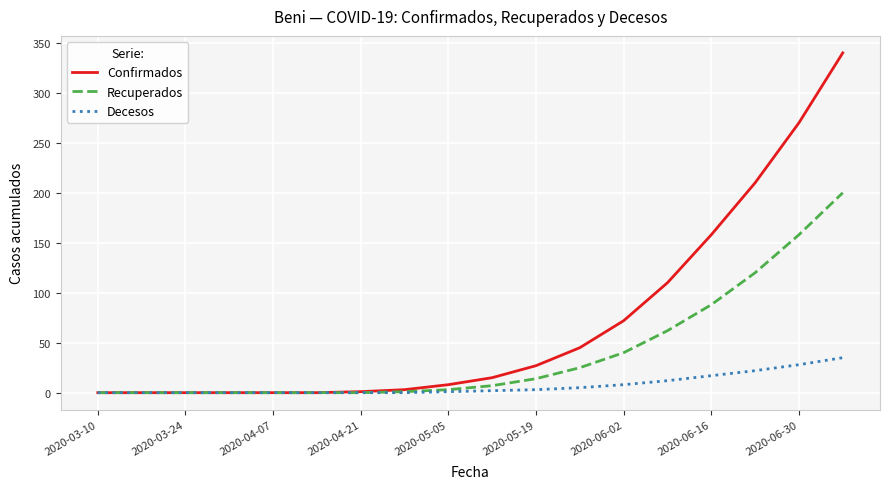

Rank the series by their average value, from lowest to highest.

Decesos, Recuperados, Confirmados